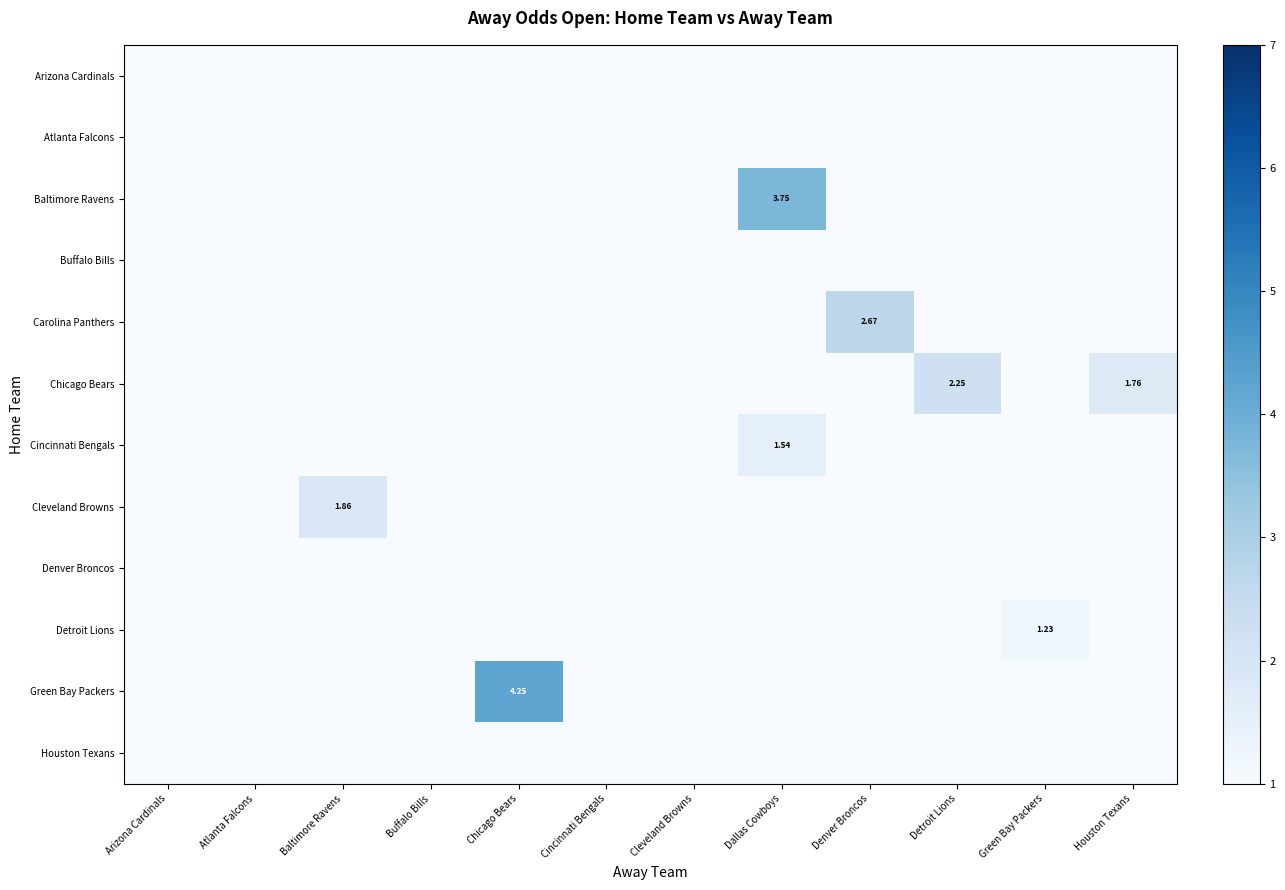

Is it true that Green Bay Packers equals -1.7 at Detroit Lions?

False